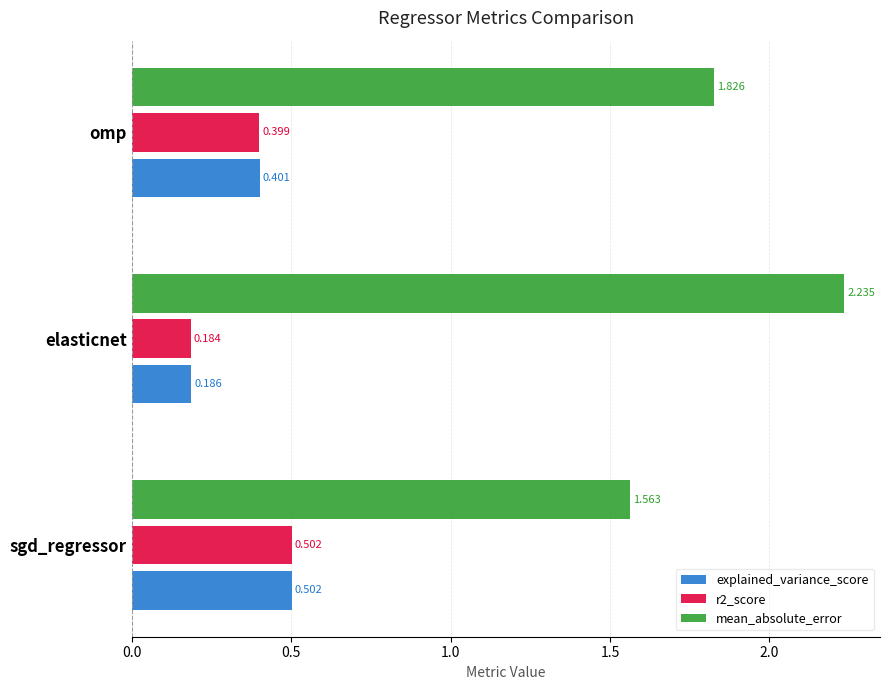

Which series changed the most between sgd_regressor and omp?

mean_absolute_error